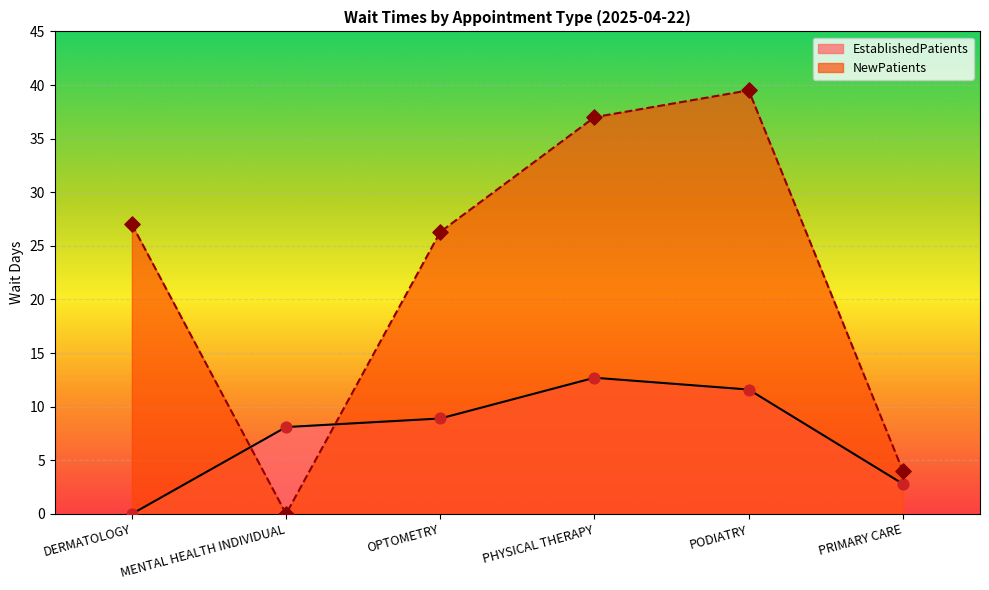

Is the value of NewPatients at PHYSICAL THERAPY greater than the value of EstablishedPatients at PRIMARY CARE?

Yes